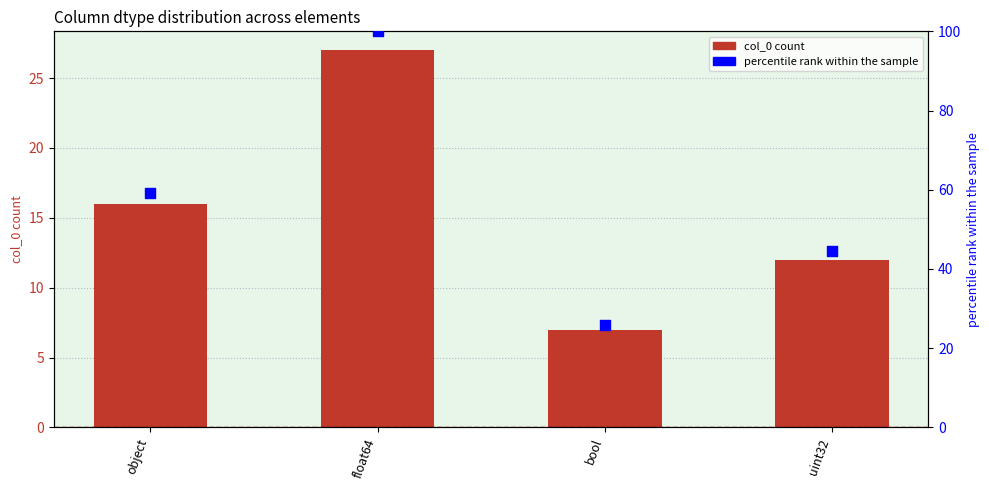

Which series contains the highest Y value?

percentile rank within the sample